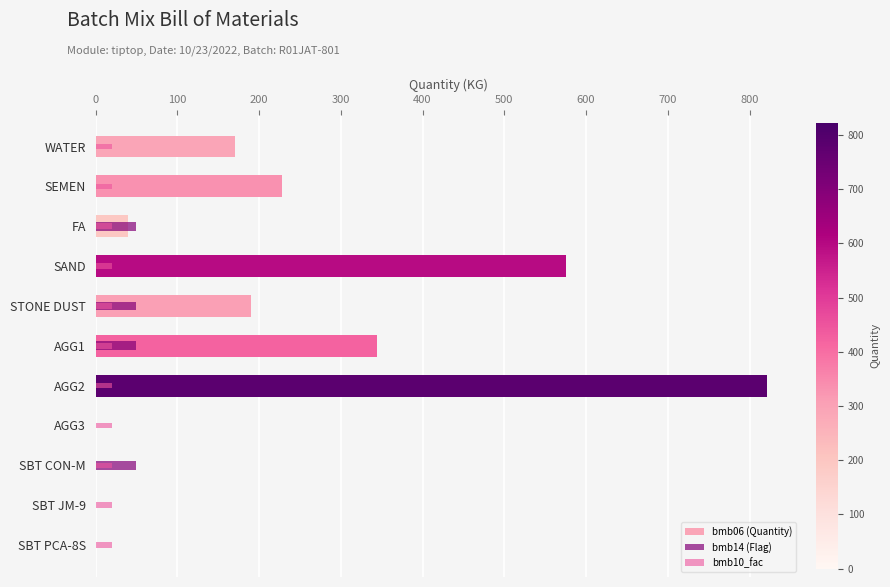

Does the chart contain any negative values?

No